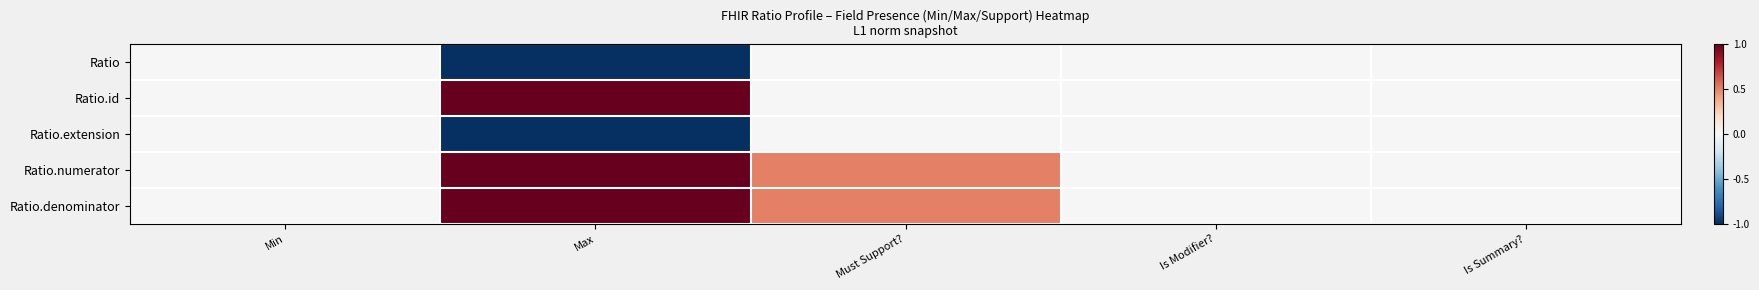

What is the difference between the highest and lowest values at Max?

2.0